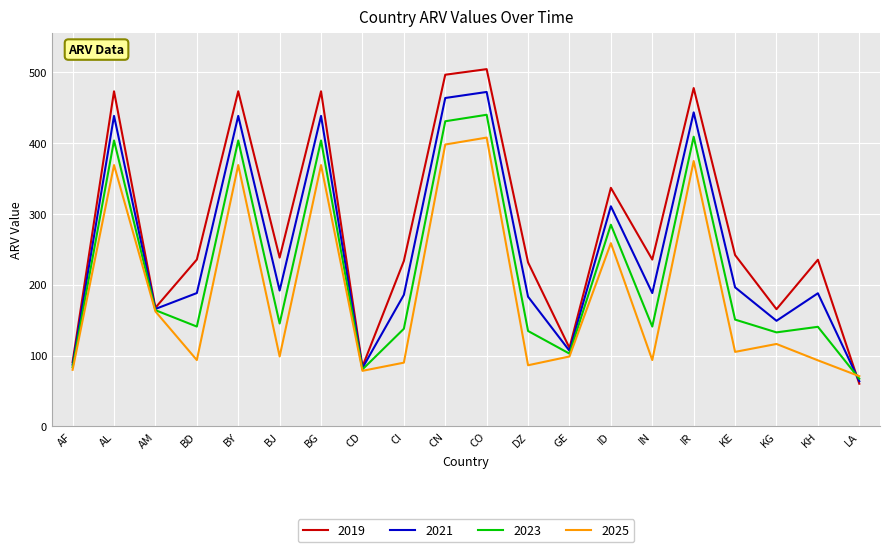

The 2023 series shows 80.4 at CD. True or false?

True